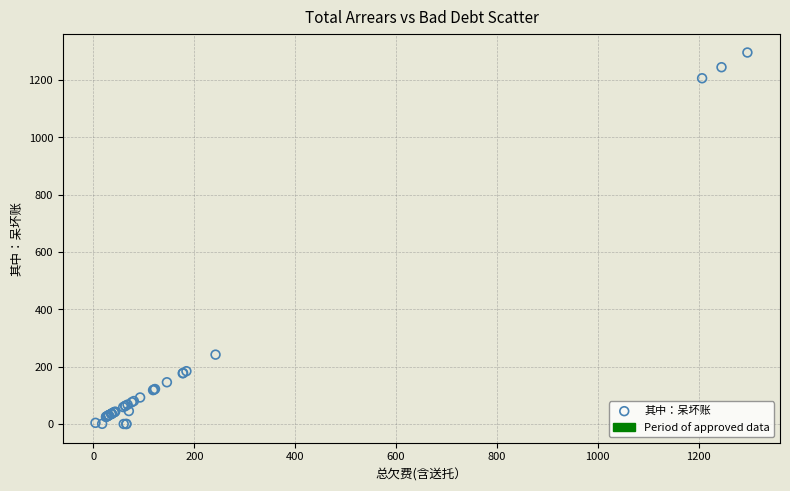

What Y value in the scatter plot is closest to 648?

242.1